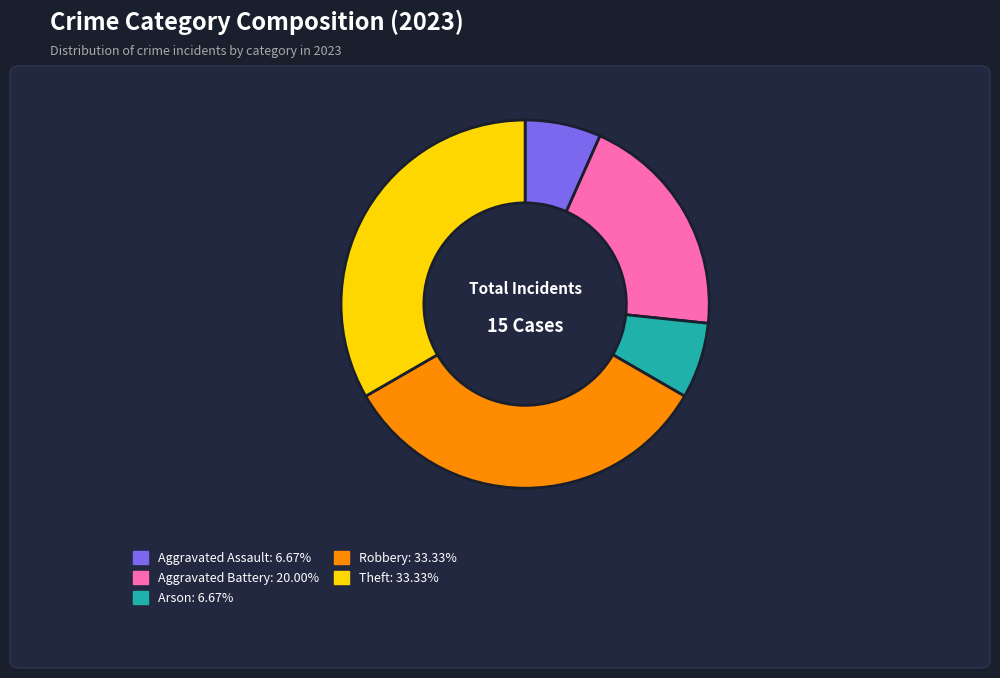

Is the sum of Aggravated Battery: 20.00% and Theft: 33.33% greater than half?

Yes